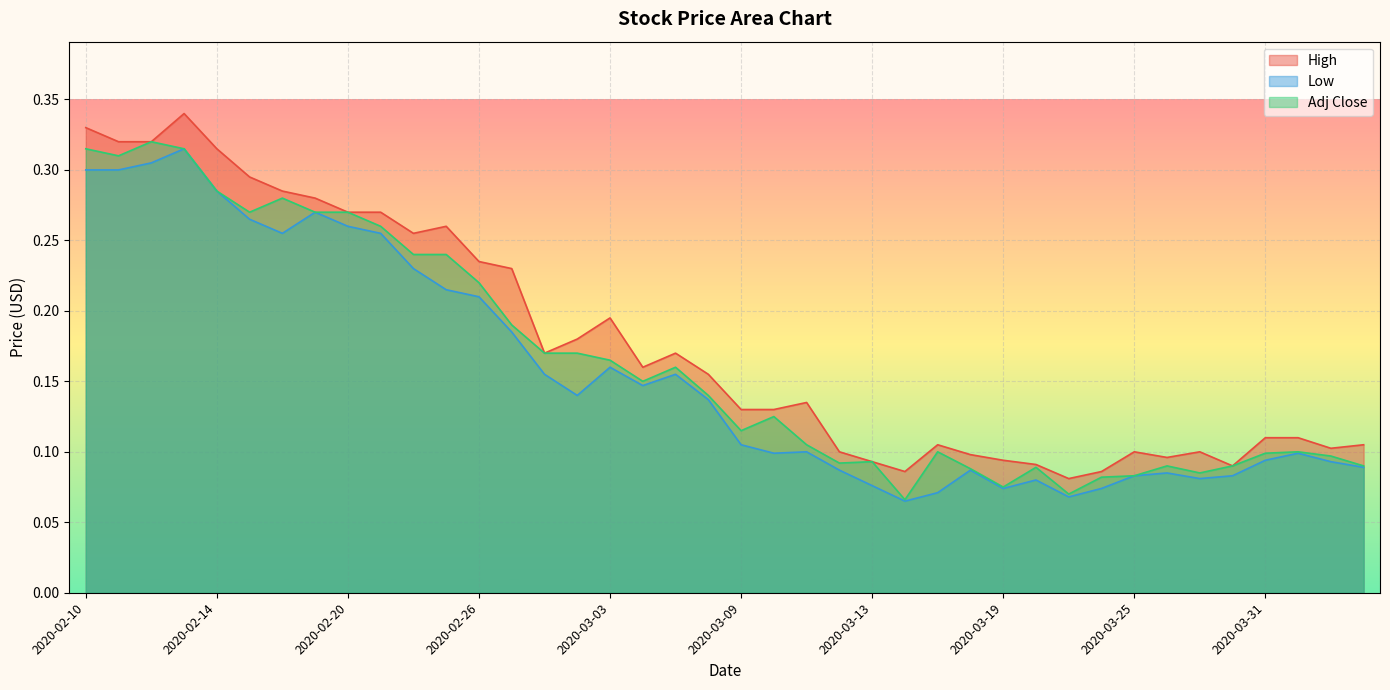

List the series in order of their overall mean, lowest first.

Low, Adj Close, High